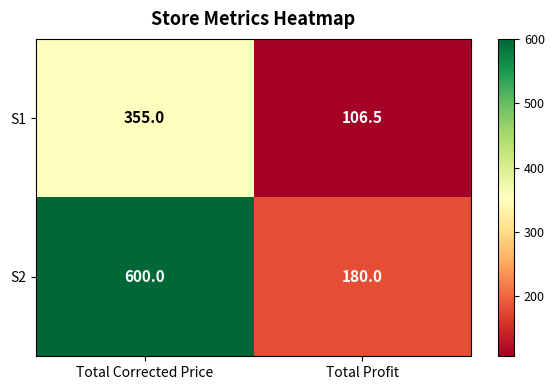

At how many categories does at least one series exceed 317?

1